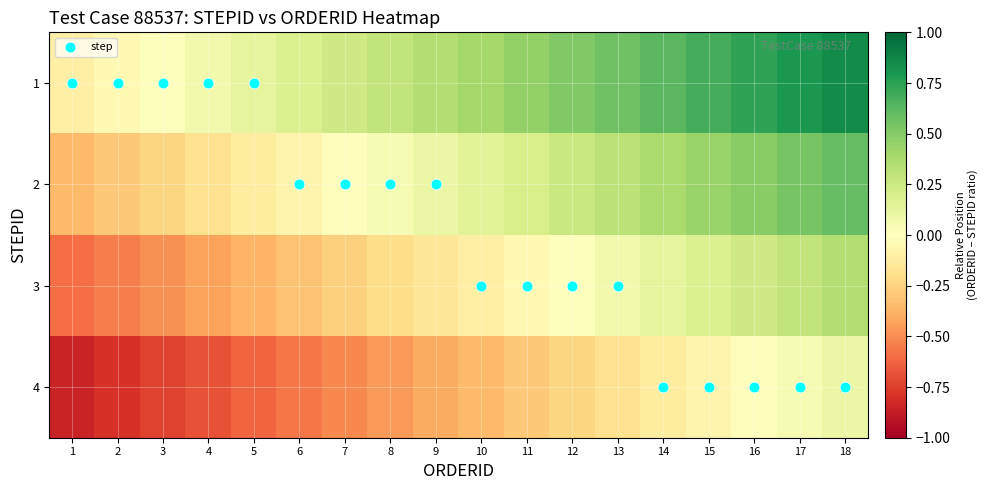

List the series in order of their overall mean, highest first.

1, 2, 3, 4